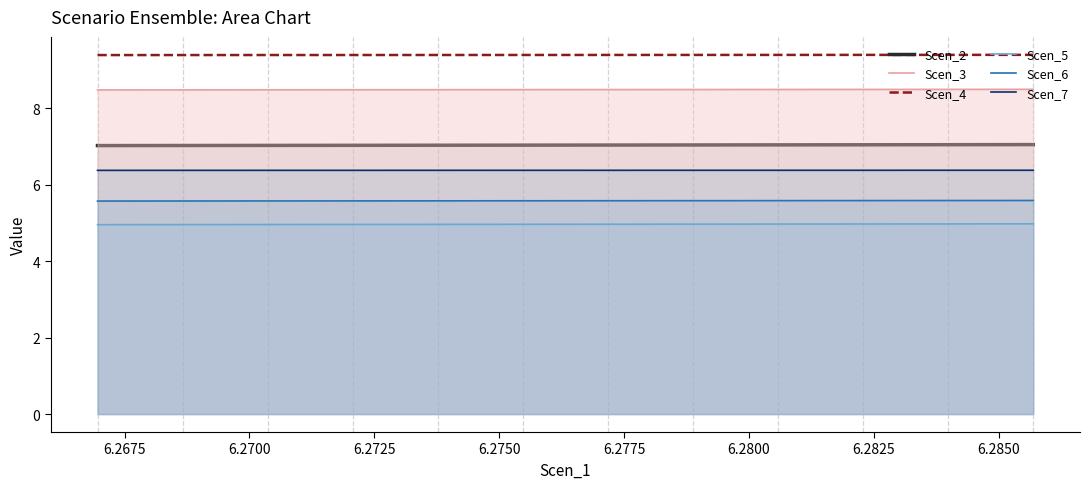

What is the lowest value of the Scen_7 series?

6.4